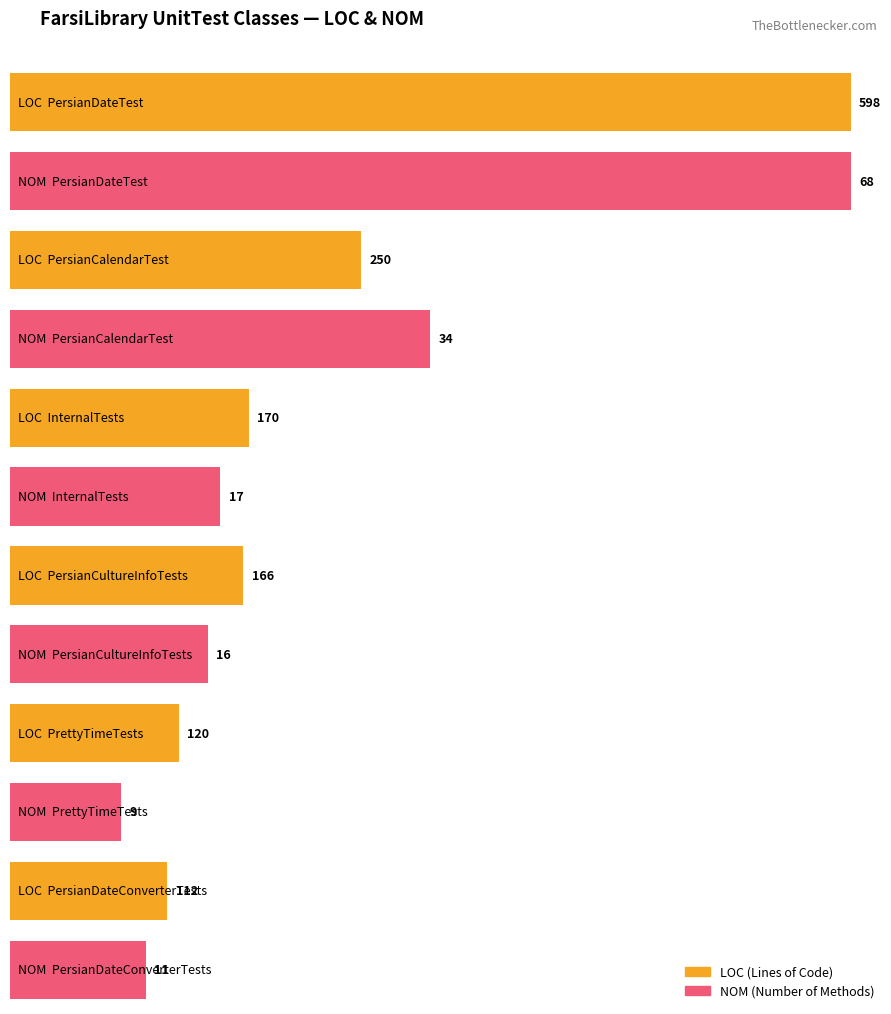

The WMC series shows 7 at DateConversionTest. True or false?

False